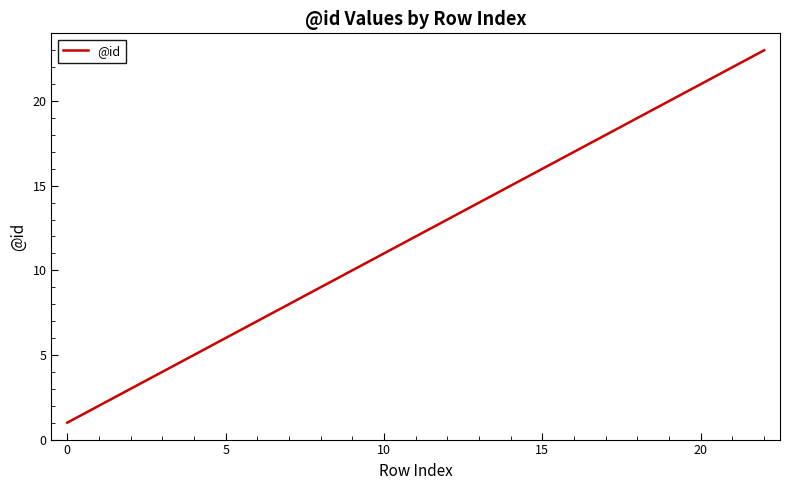

What is the greatest value displayed?

23